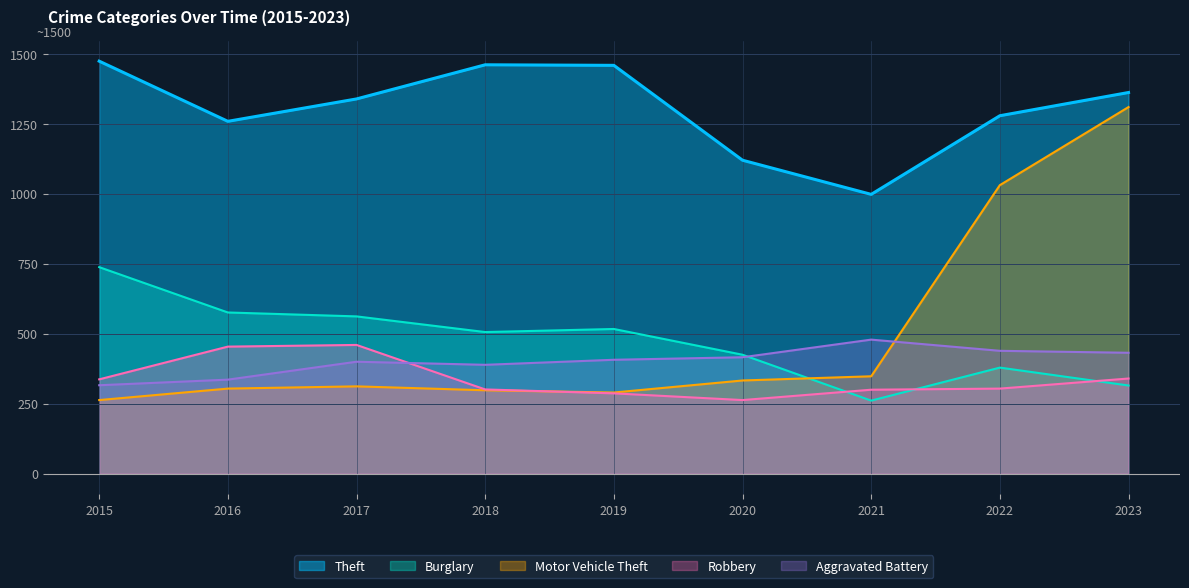

Count the number of categories in the chart.

9